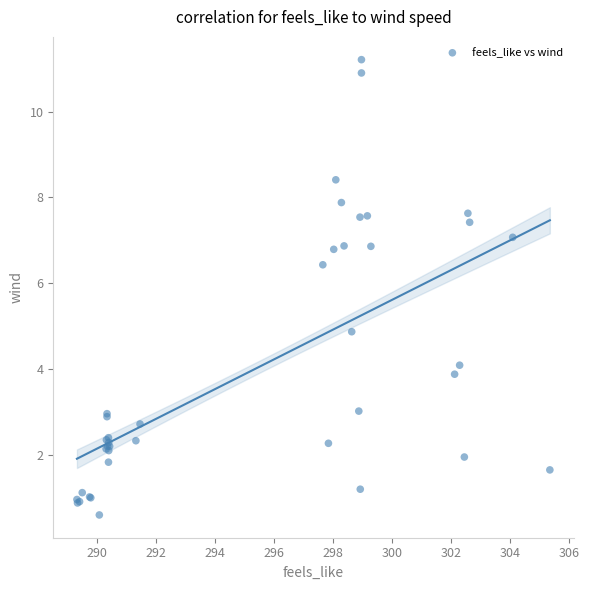

What Y value in the scatter plot is closest to 5?

4.9